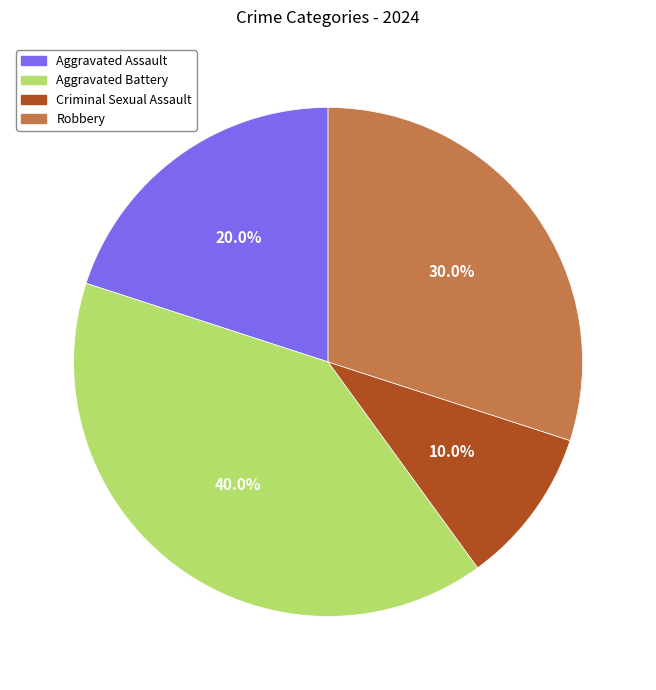

To the nearest percent, what portion does Robbery represent?

30%